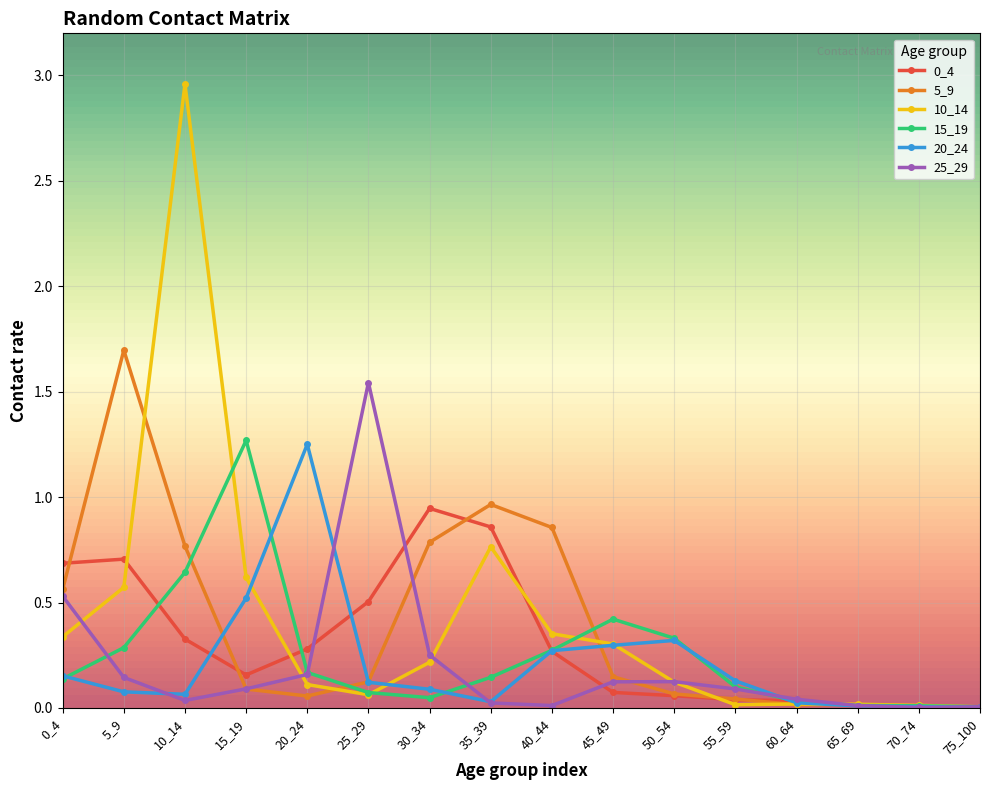

What is the total value across all series at 45_49?

1.4